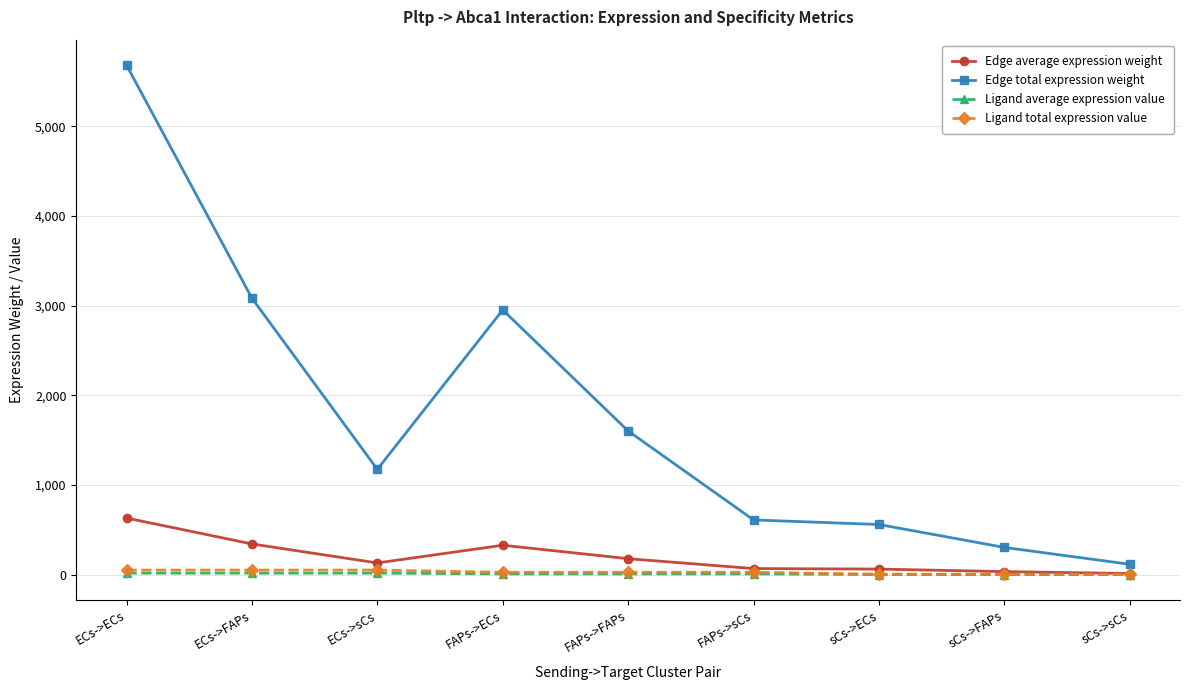

What is the label of the 7th point from the right?

ECs->sCs